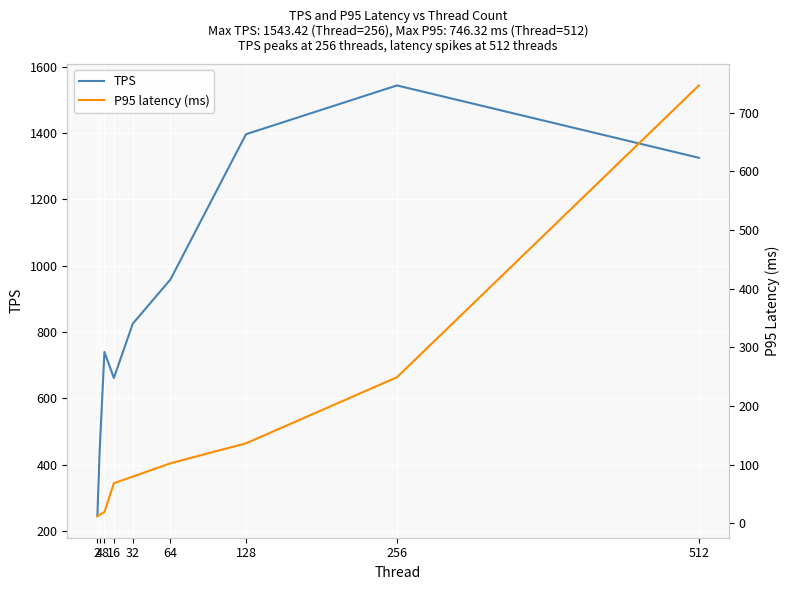

At which label does TPS reach its peak?

256